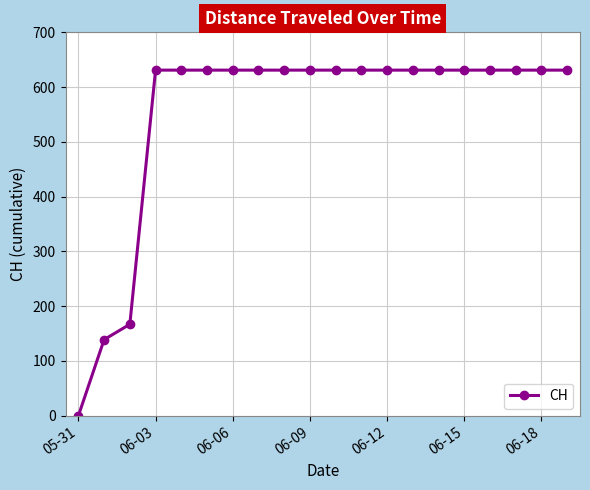

Does the chart display data point markers on the line(s)?

Yes